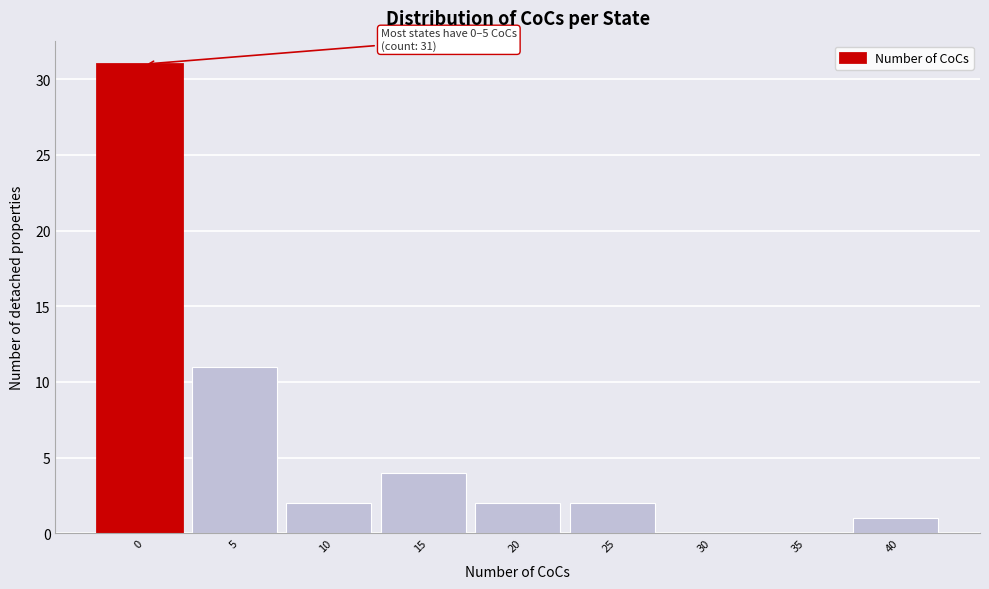

Reading right to left, list all the values displayed in this chart.

40=1	35=0	30=0	25=2	20=2	15=4	10=2	5=11	0=31